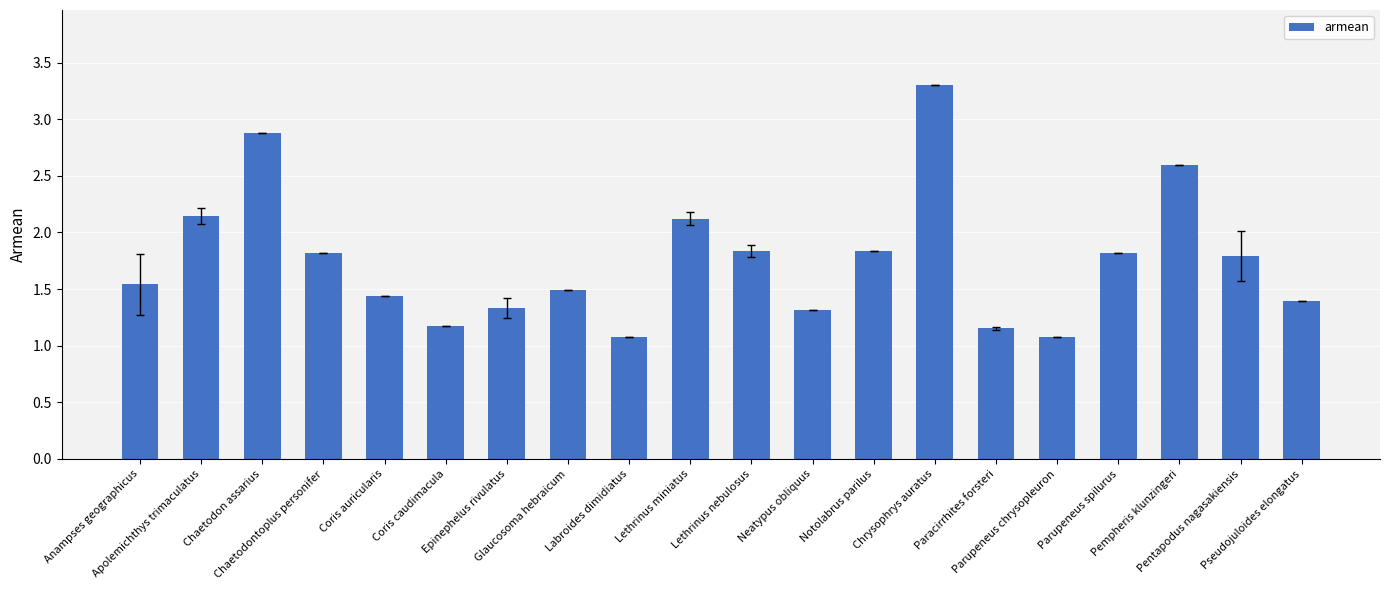

What is the average value?

1.8